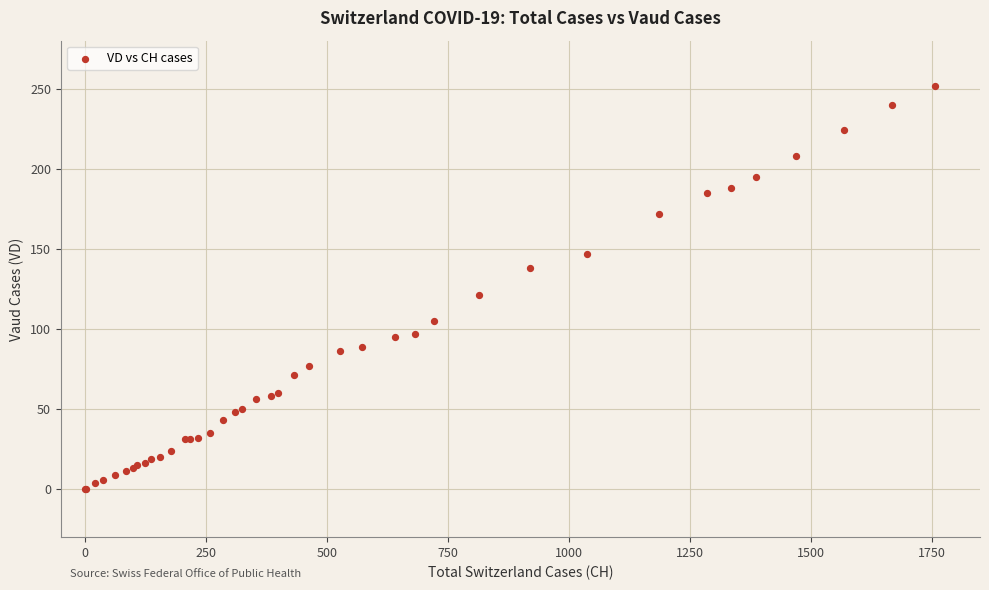

What Y value in the scatter plot is closest to 126?

121